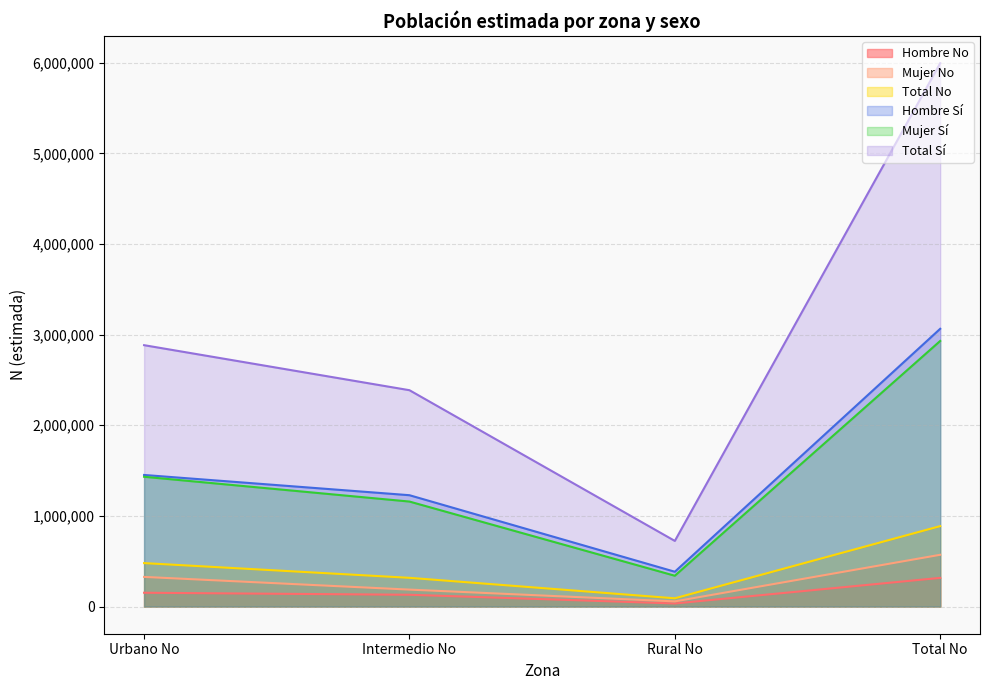

True or false: Total N (estimada) and Mujer N (estimada) intersect in this chart.

False